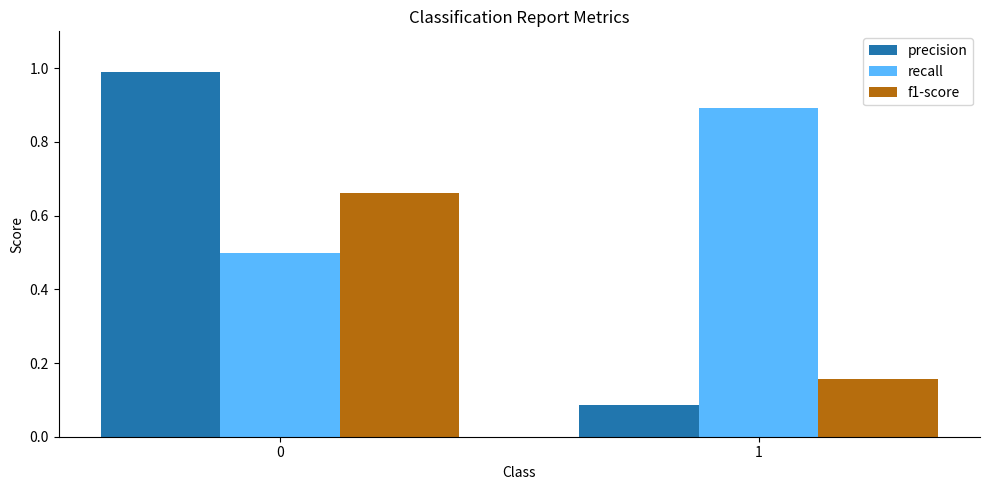

Rank the categories by recall value from lowest to highest.

0, 1